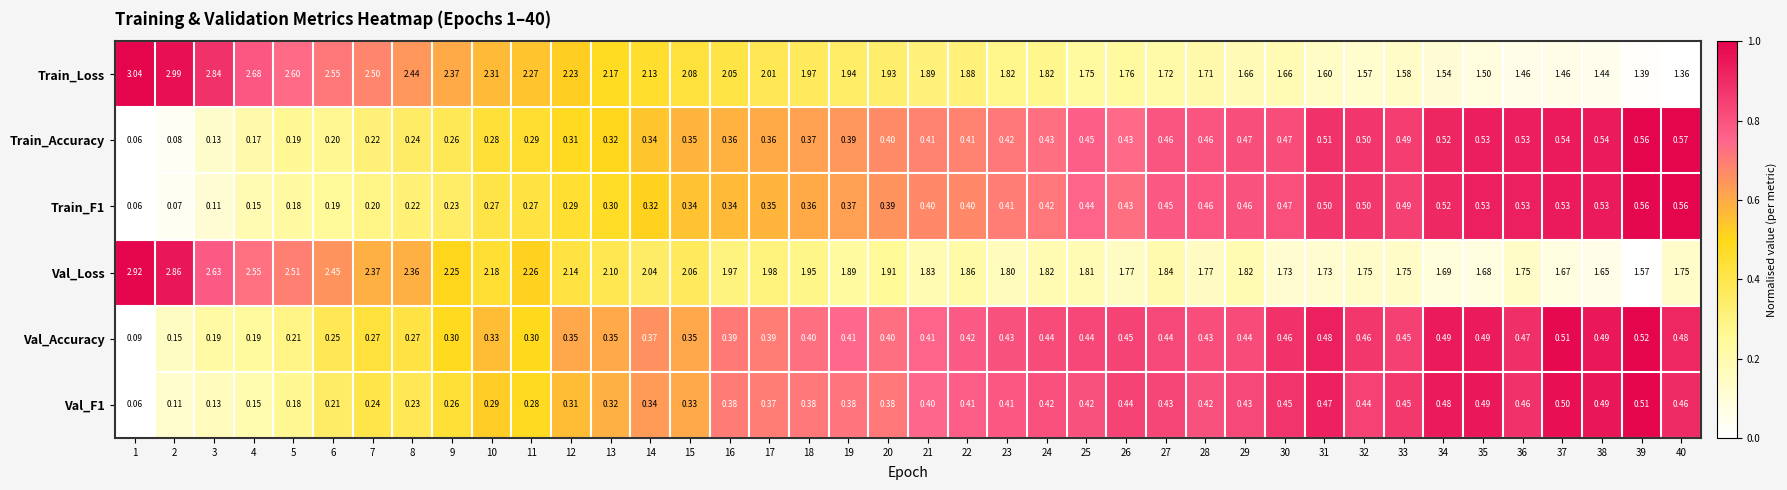

Which series has the widest spread of values?

Train_Loss